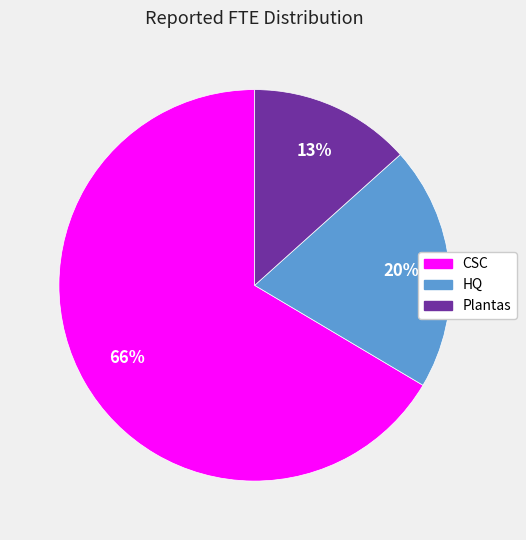

To the nearest percent, what percentage of the pie is Plantas?

13%